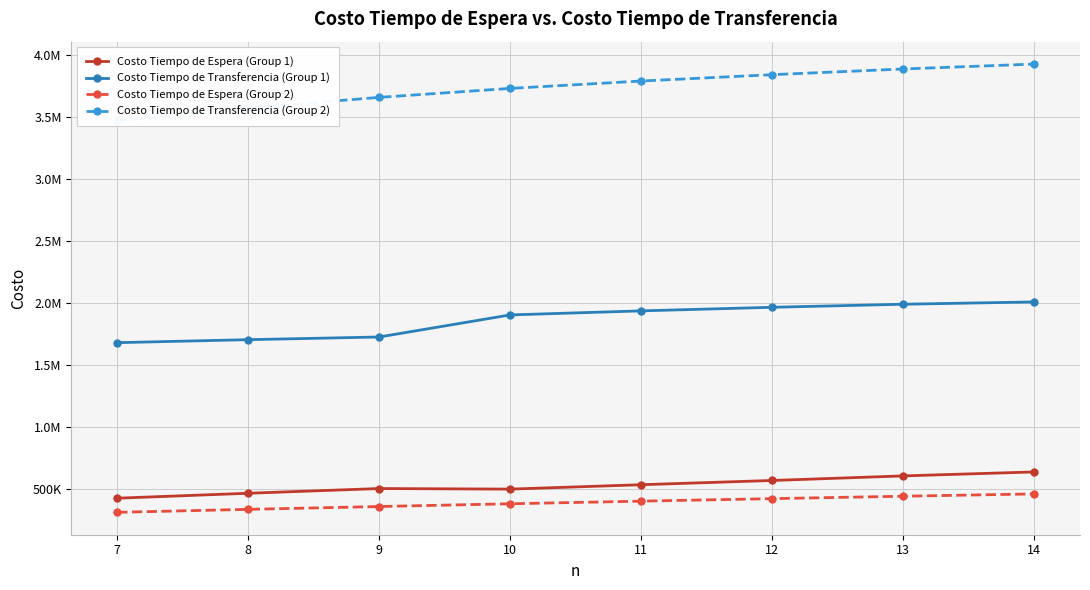

How many data points in Costo Tiempo de Espera (Group 2) are above 404387?

4